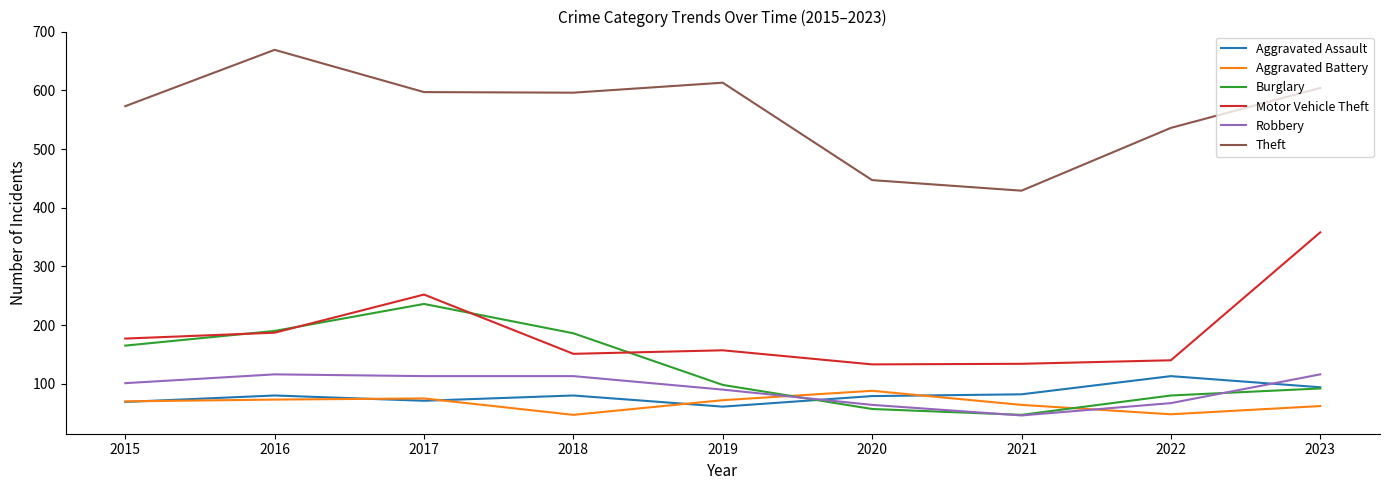

What are all the series names shown in the legend?

Aggravated Assault, Aggravated Battery, Burglary, Motor Vehicle Theft, Robbery, Theft